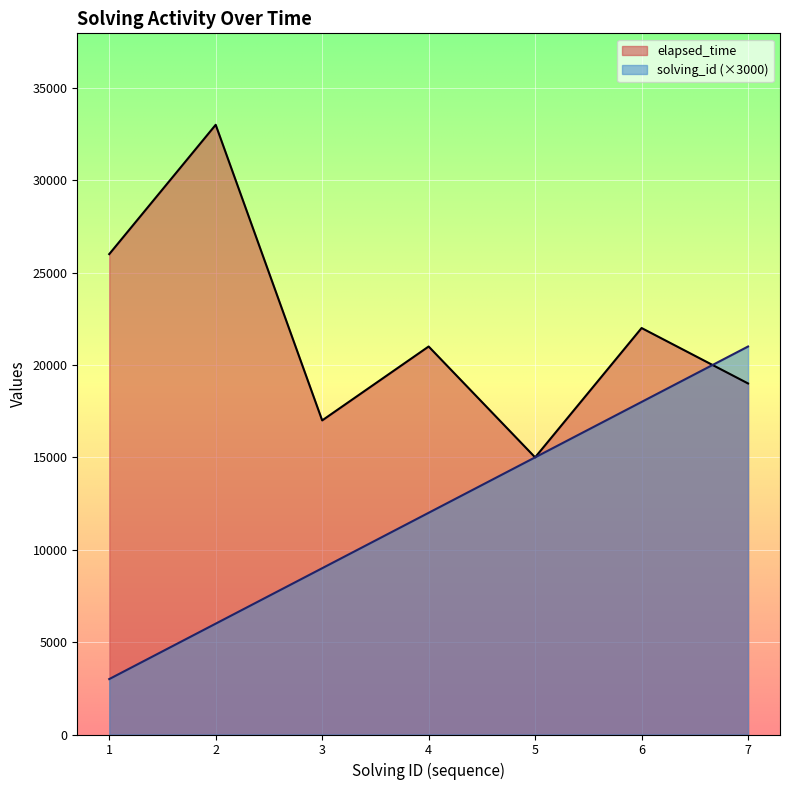

Which has a higher value, 4 or 3?

4